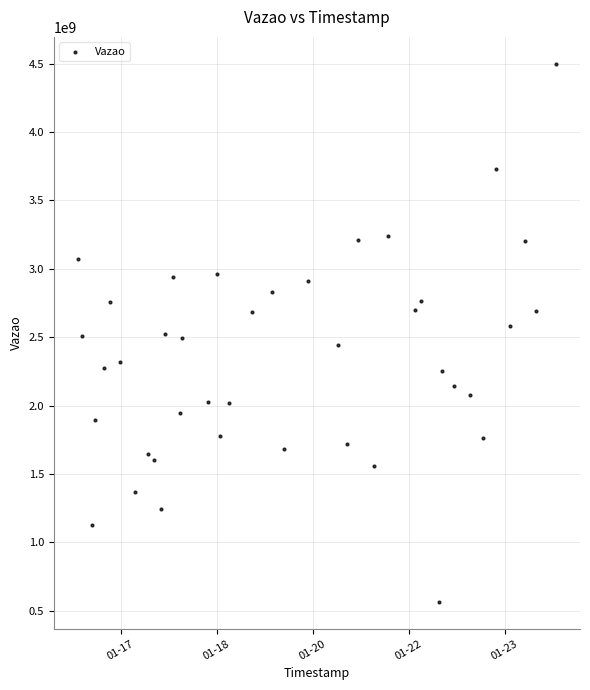

What is the range of X values (max minus min)?

747186